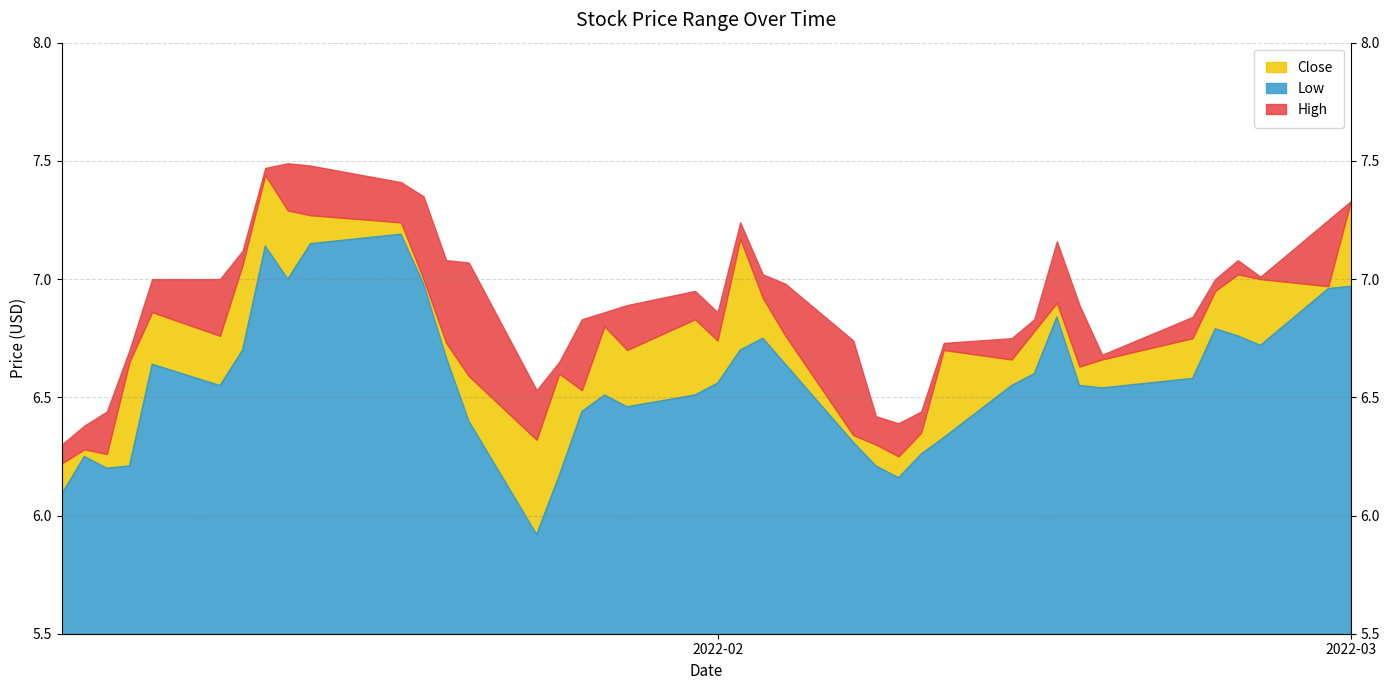

True or false: High and Low intersect in this chart.

False